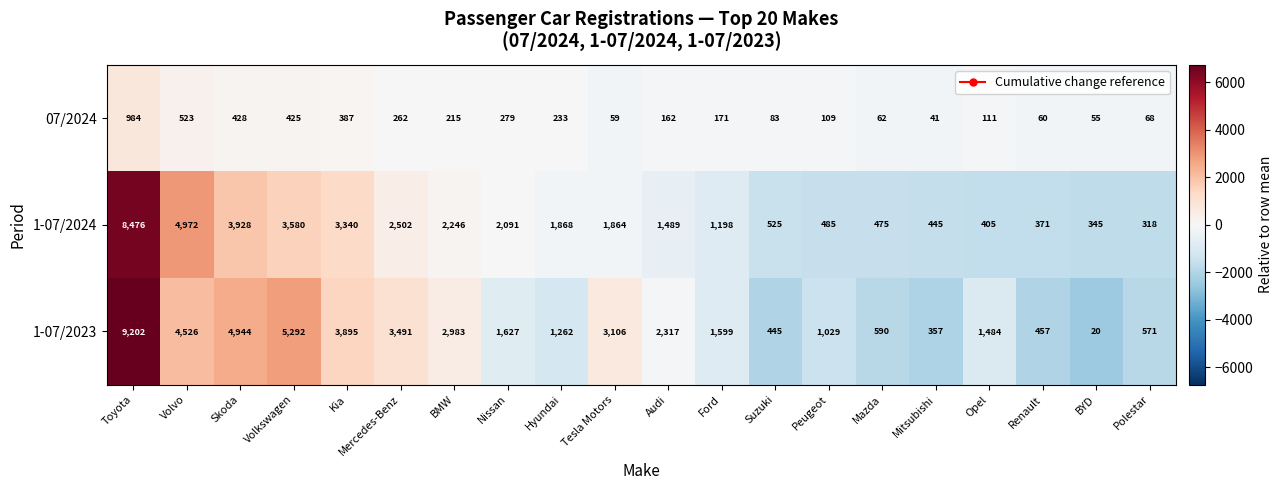

At which label does 1-07/2023 first exceed 1627?

Toyota